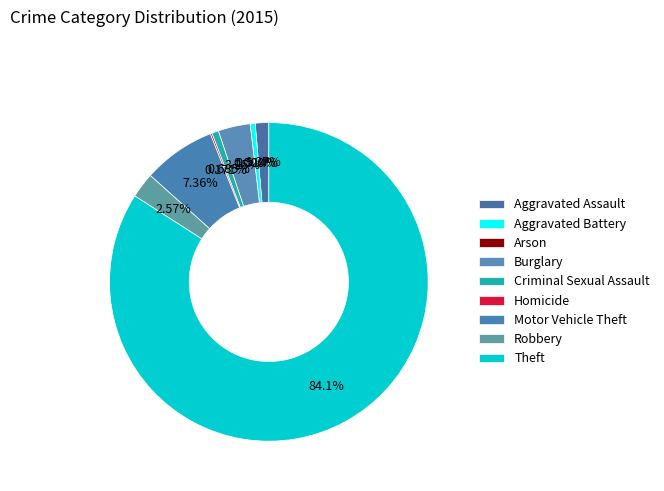

What is the change in value from Arson to Motor Vehicle Theft?

+43